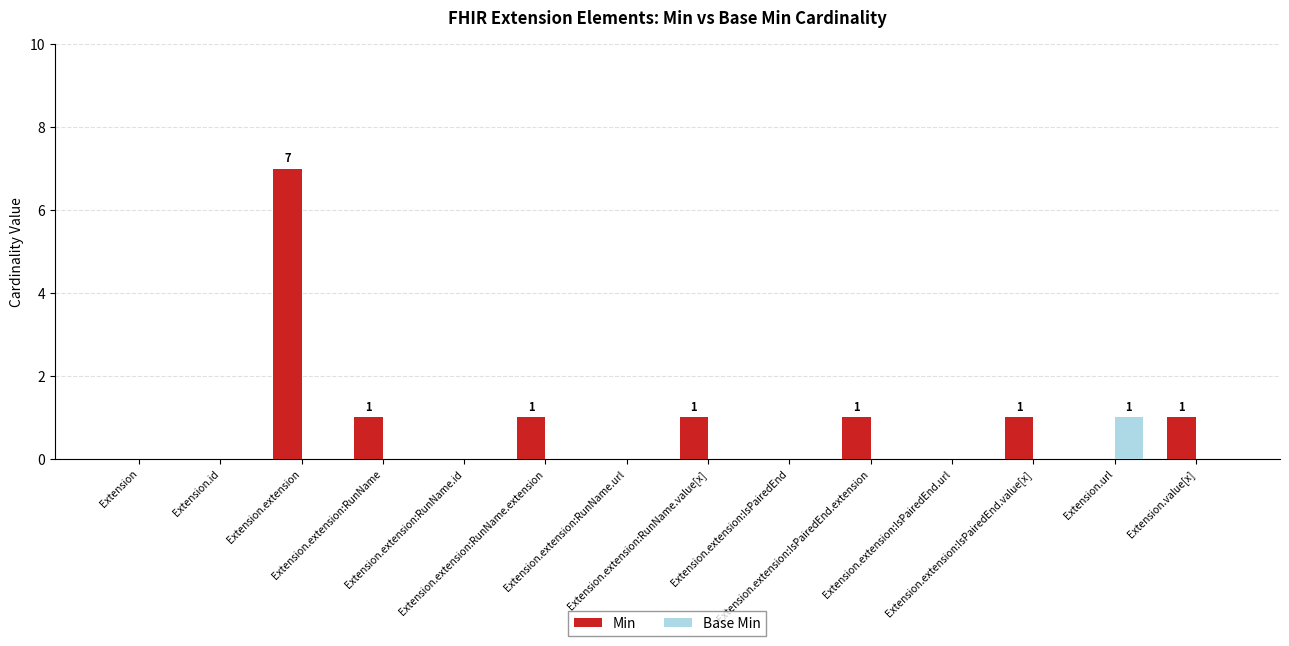

True or false: Min has a value of 2 at Extension.extension:RunName.url.

False